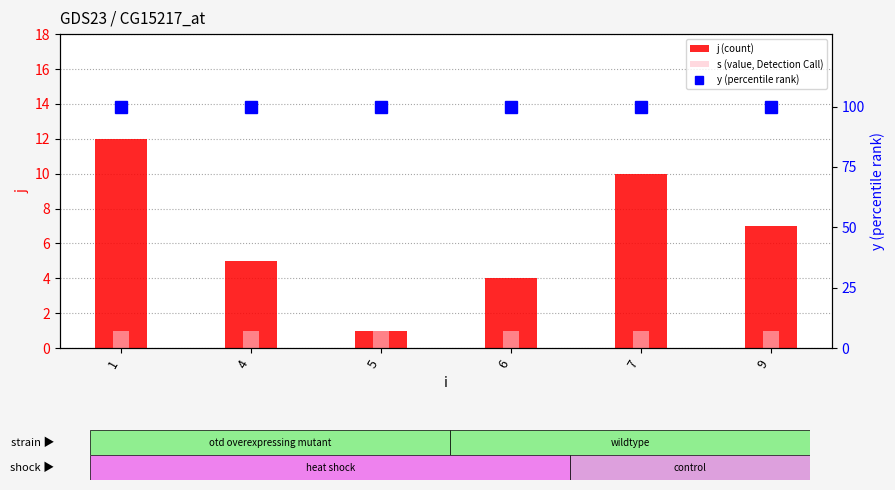

What is the lowest value of the j (count) series?

1.0